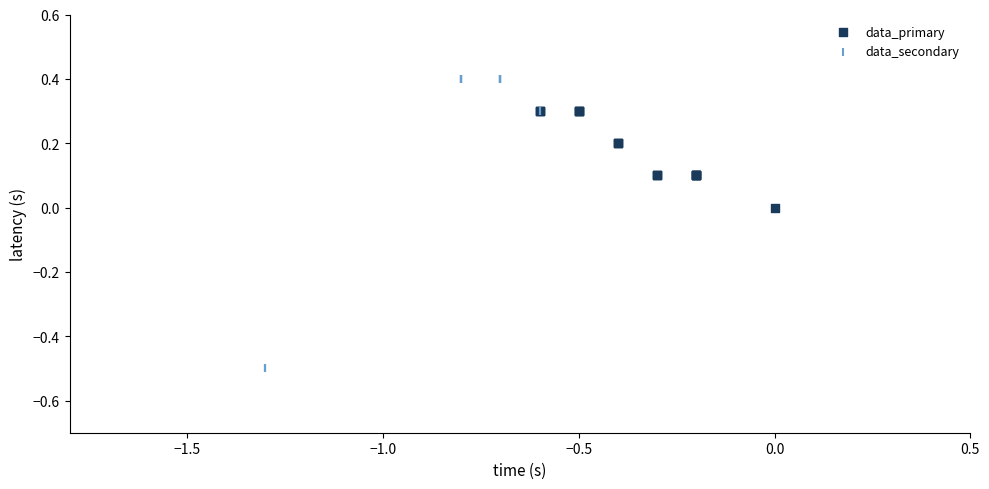

Which series has the widest spread of Y values?

data_secondary